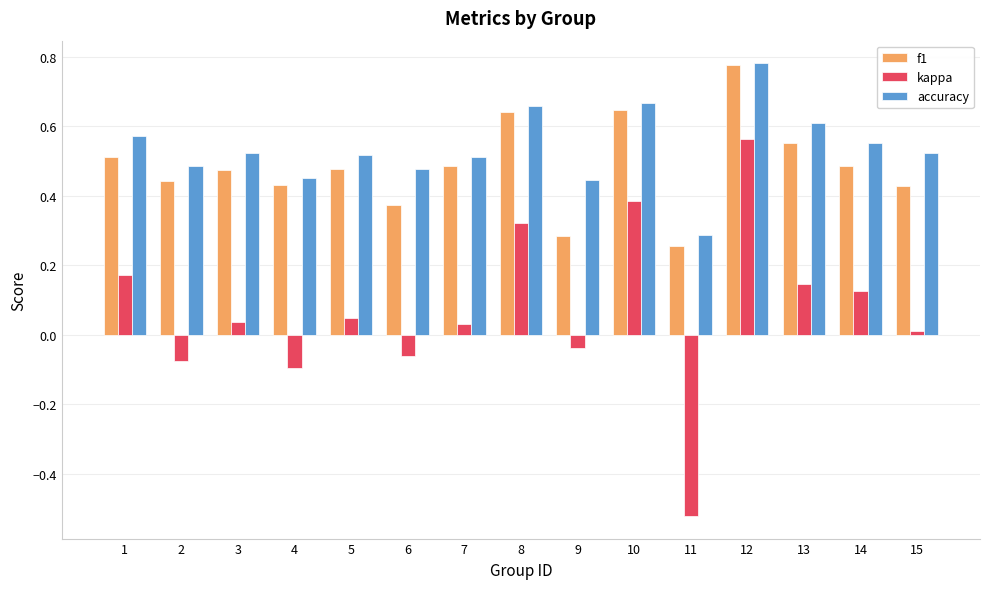

At which category is the sum across all series the highest?

12